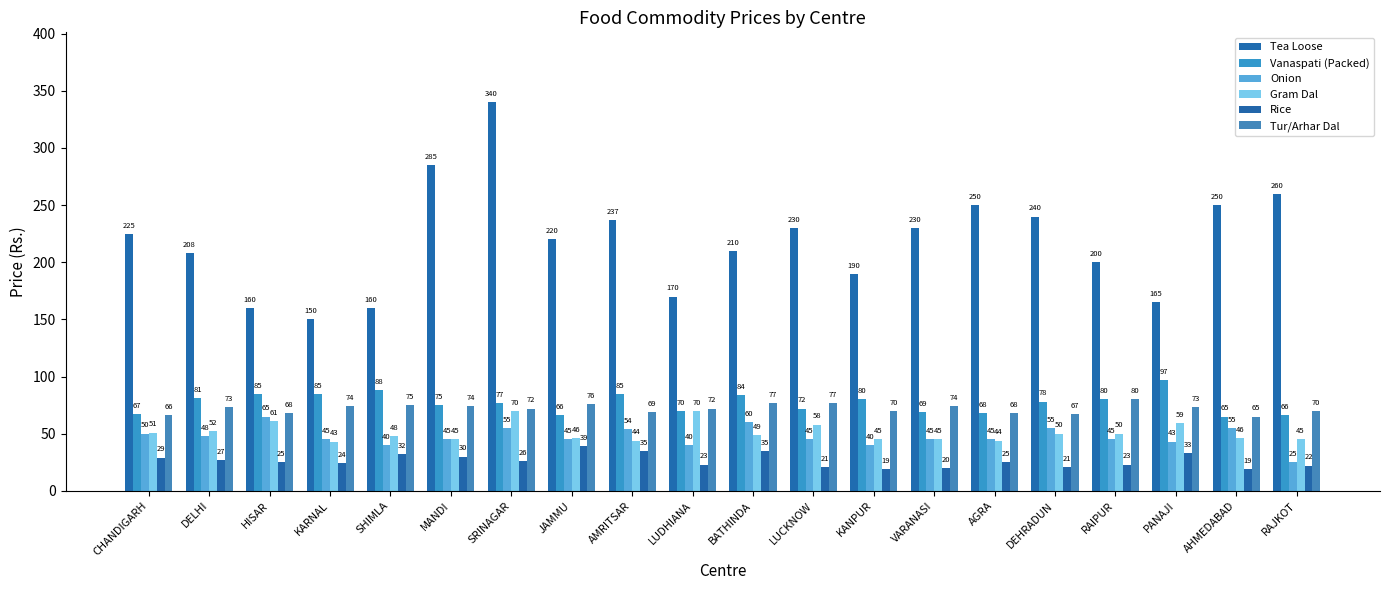

Does the chart contain stacked bars?

No